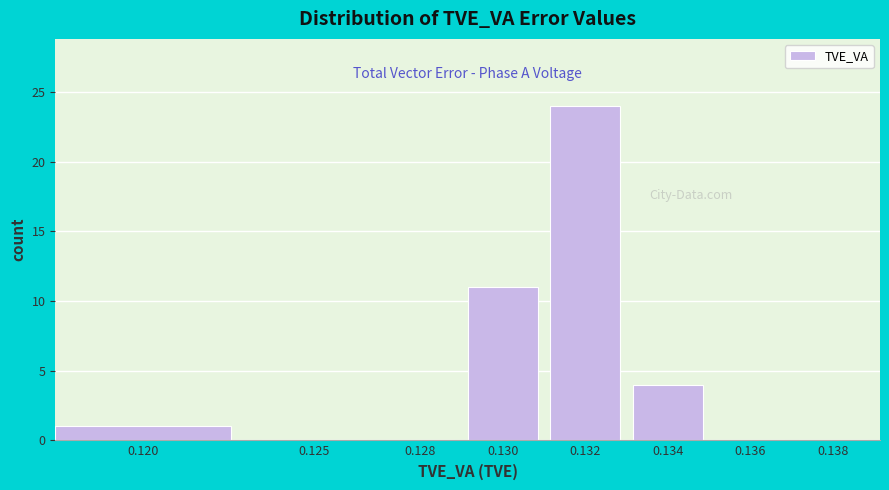

Reading right to left, extract all data points from this chart.

0.138=0	0.136=0	0.134=4	0.132=24	0.130=11	0.128=0	0.125=0	0.120=1